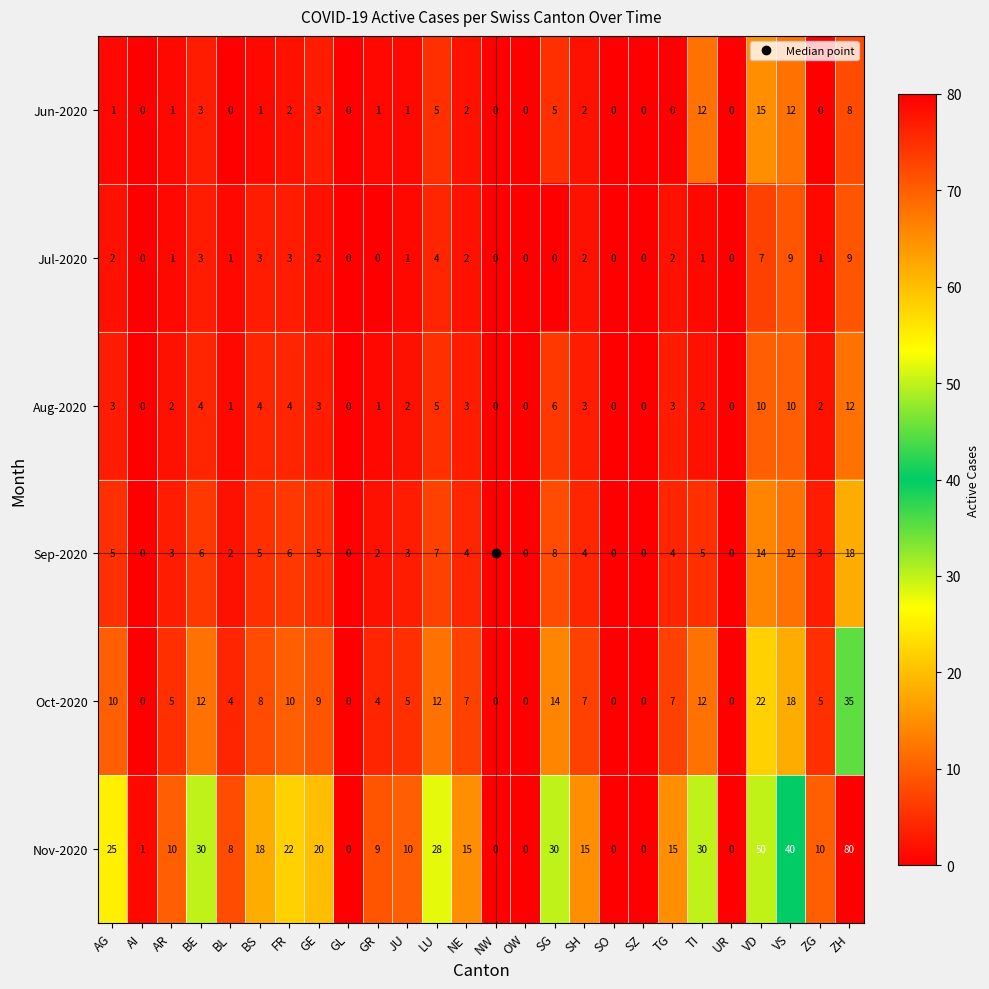

What is the difference between the second highest and second lowest values in the Oct-2020 series?

22